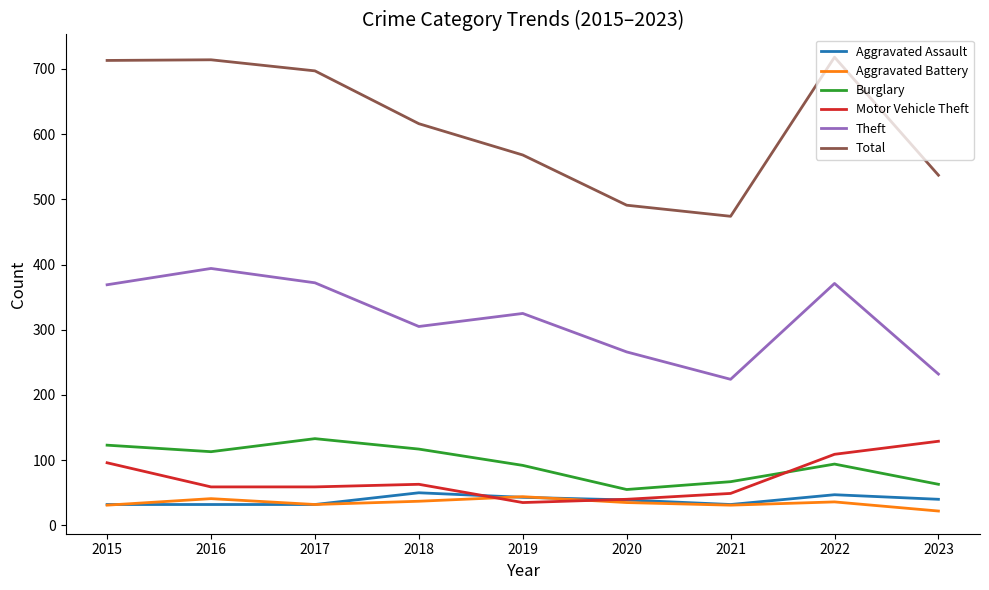

What are all the series names shown in the legend?

Aggravated Assault, Aggravated Battery, Burglary, Motor Vehicle Theft, Theft, Total